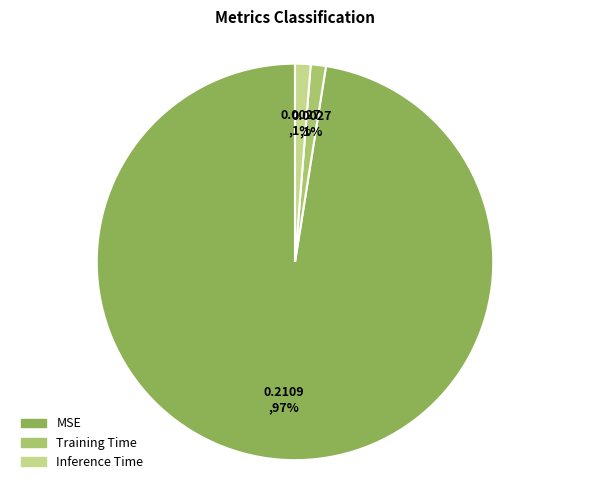

Is there any slice that represents more than half of the pie?

Yes